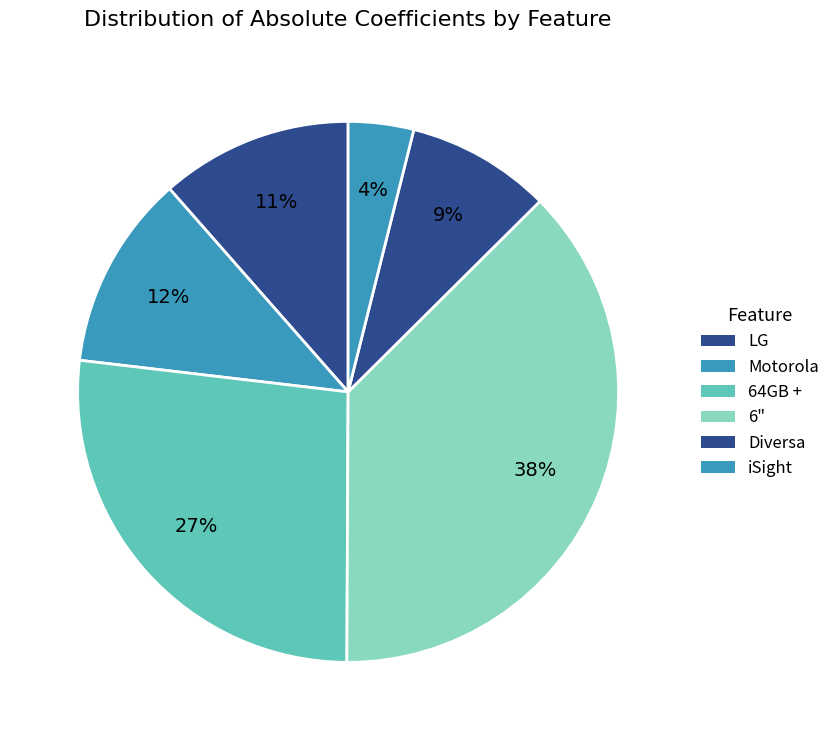

Is there a majority slice in this chart?

No